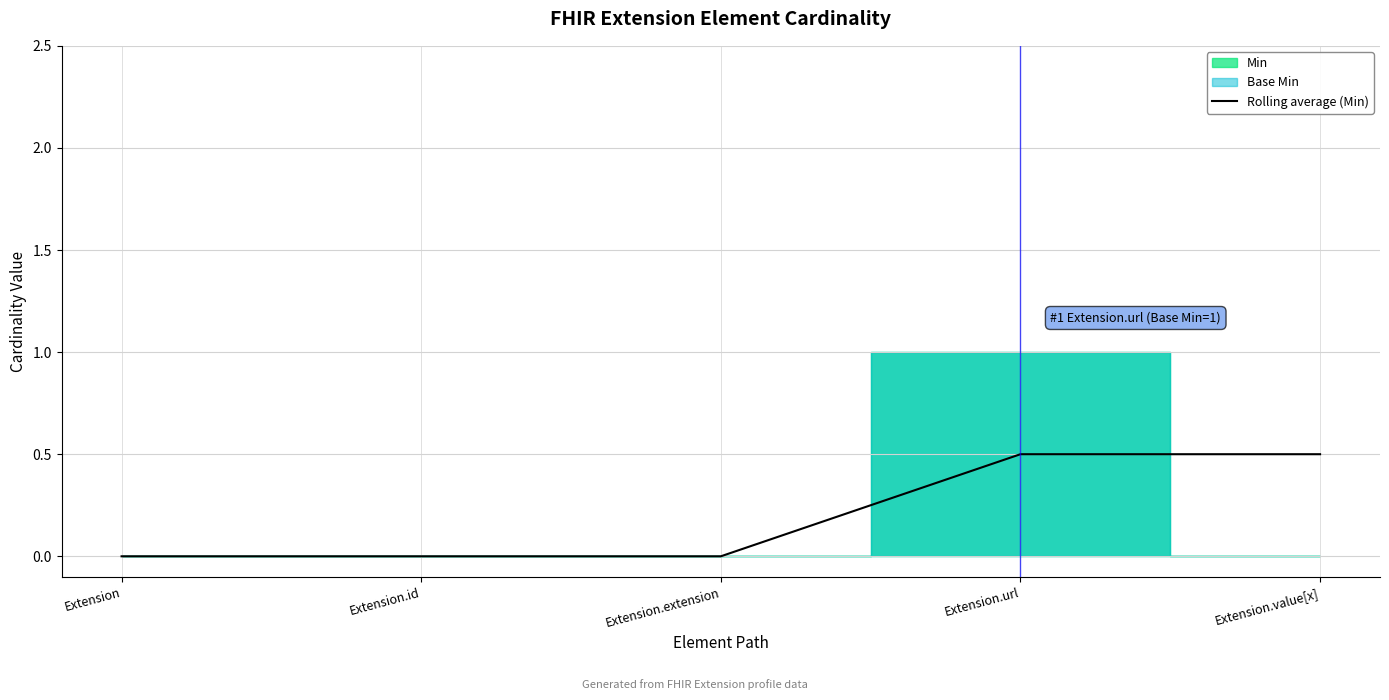

What is the label of the 3rd point from the left?

Extension.extension